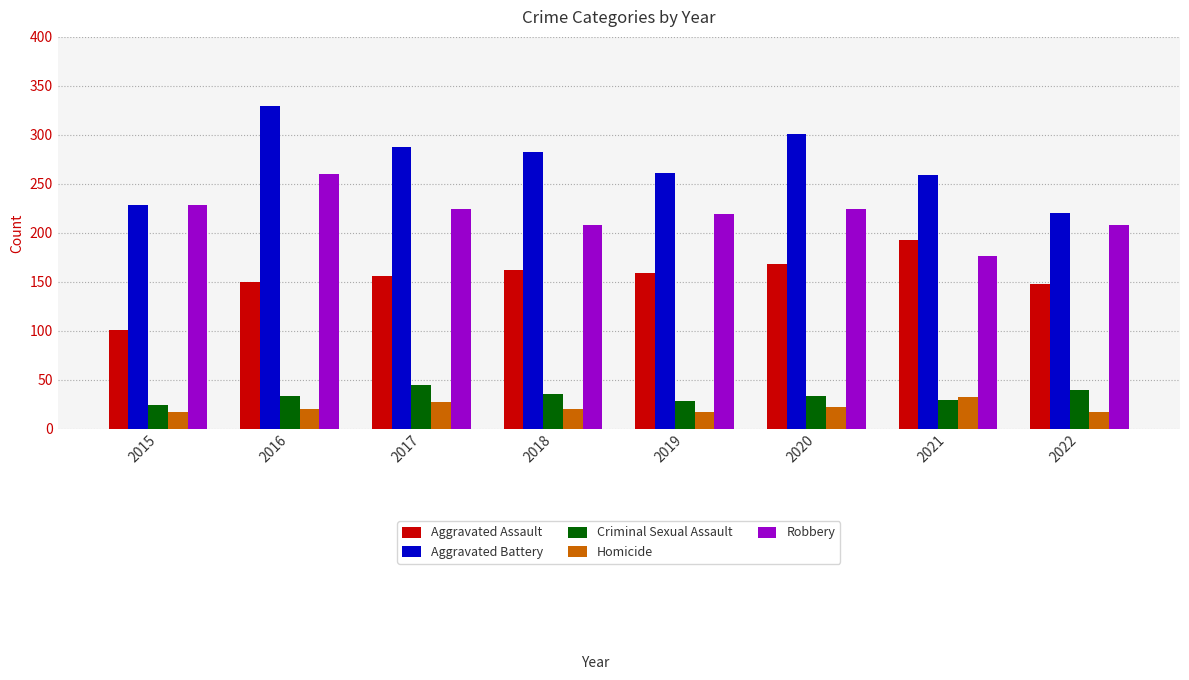

Reading left to right, list all the values displayed in this chart.

Aggravated Assault: 2015=101	2016=150	2017=156	2018=162	2019=159	2020=168	2021=193	2022=148
Aggravated Battery: 2015=228	2016=329	2017=288	2018=283	2019=261	2020=301	2021=259	2022=220
Criminal Sexual Assault: 2015=24	2016=34	2017=45	2018=36	2019=28	2020=34	2021=30	2022=40
Homicide: 2015=17	2016=20	2017=27	2018=20	2019=17	2020=22	2021=33	2022=17
Robbery: 2015=228	2016=260	2017=224	2018=208	2019=219	2020=224	2021=176	2022=208